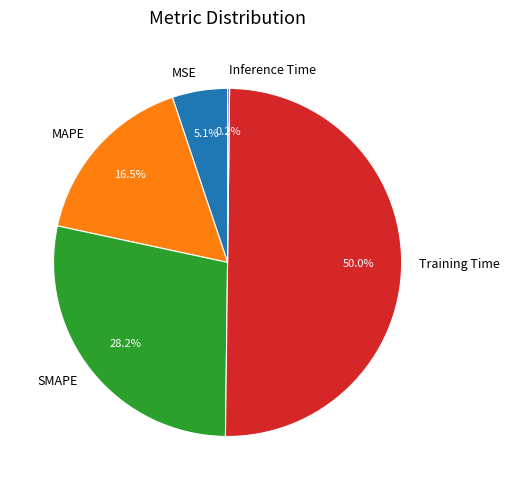

Between MSE and SMAPE, which is larger?

SMAPE